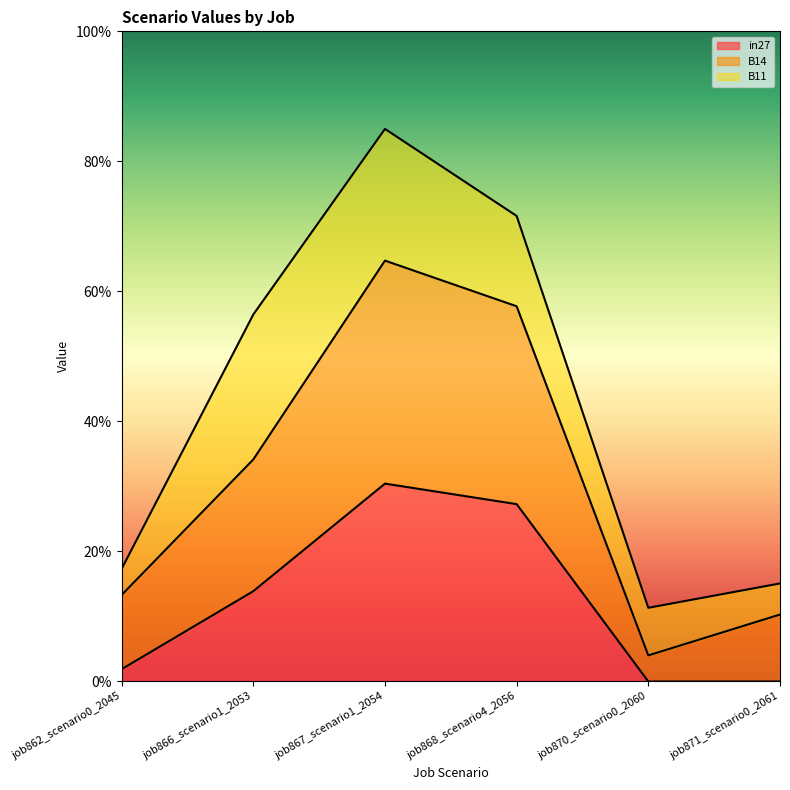

How many data points does each series have?

6